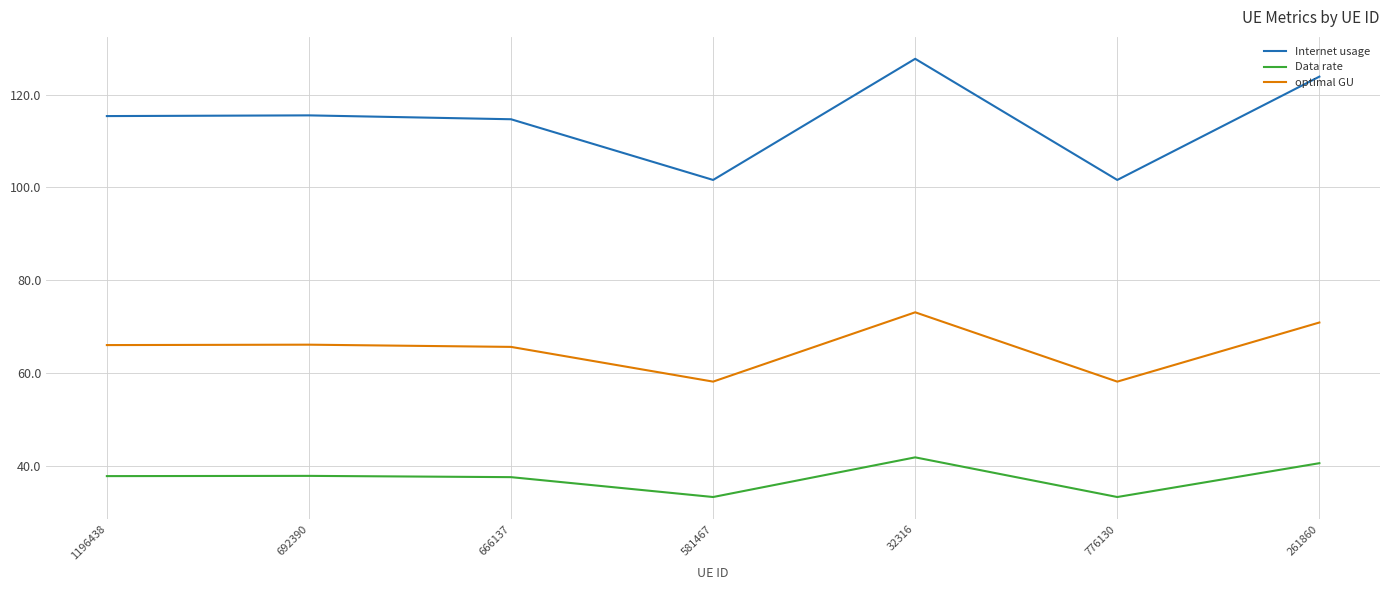

What is the lowest value of the Data rate series?

33.3